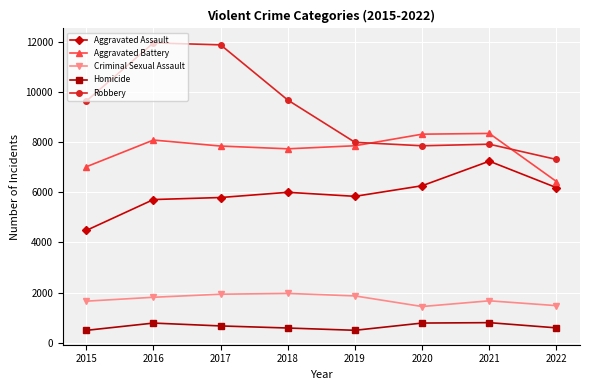

Is the value of Aggravated Battery at 2018 greater than the value of Aggravated Assault at 2018?

Yes